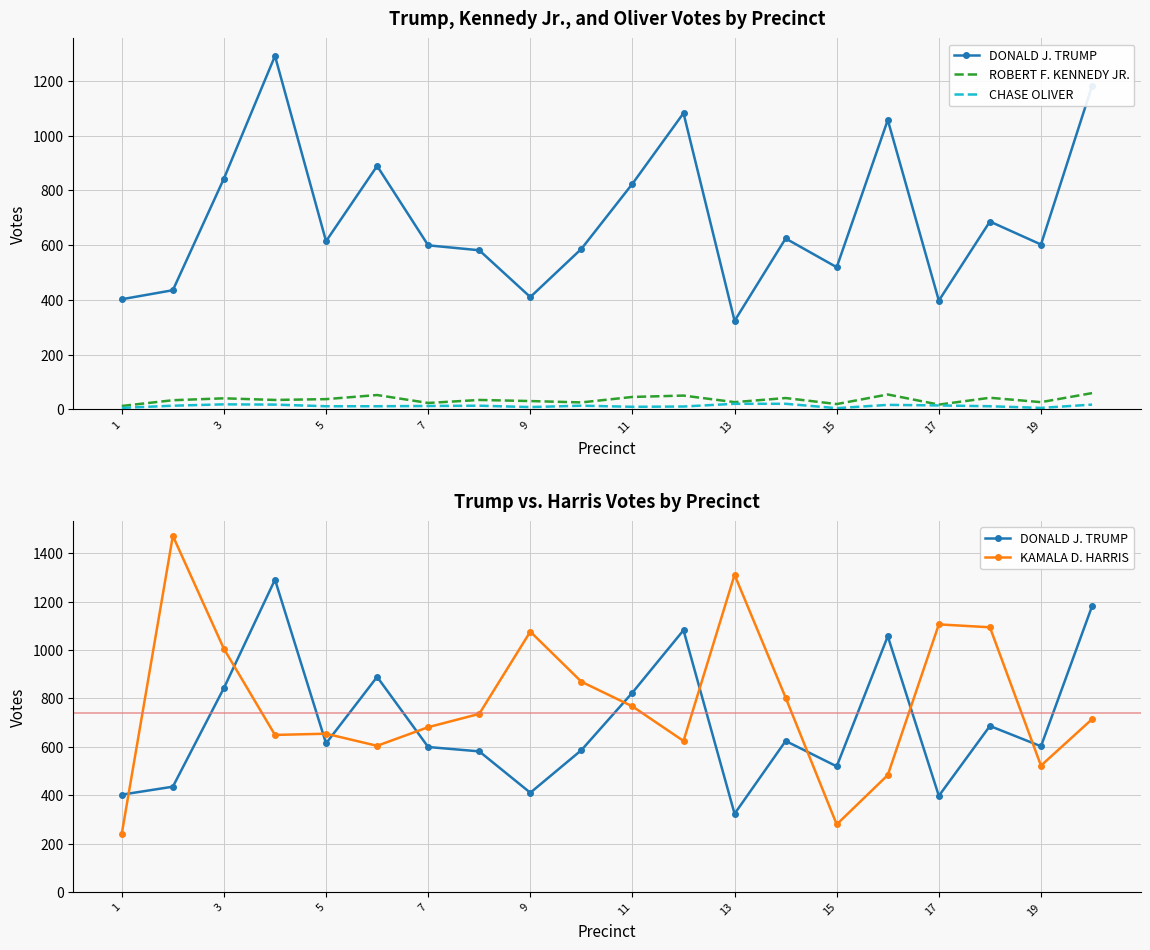

Rank the series by their maximum value, from highest to lowest.

KAMALA D. HARRIS, DONALD J. TRUMP, ROBERT F. KENNEDY JR., CHASE OLIVER